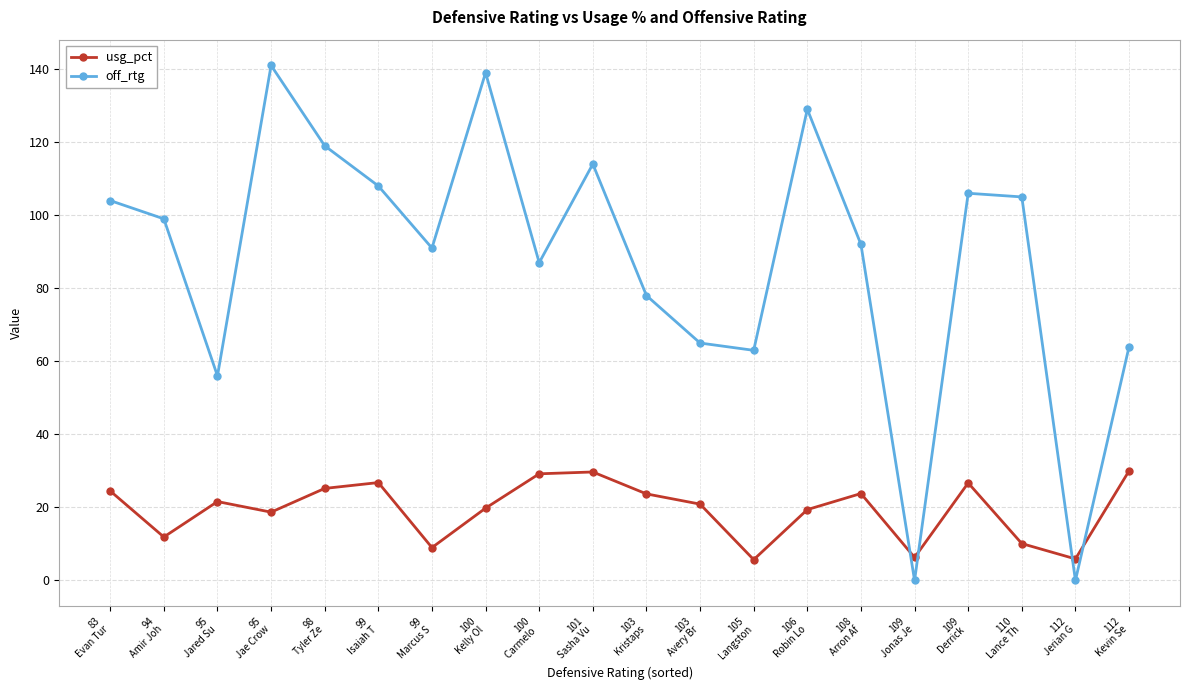

What is the approximate value of off_rtg at 105
Langston?

63.0